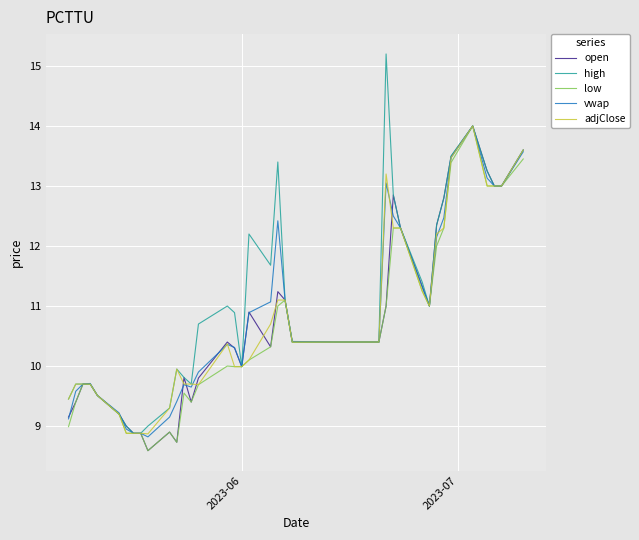

Which series has the largest range (max minus min)?

high